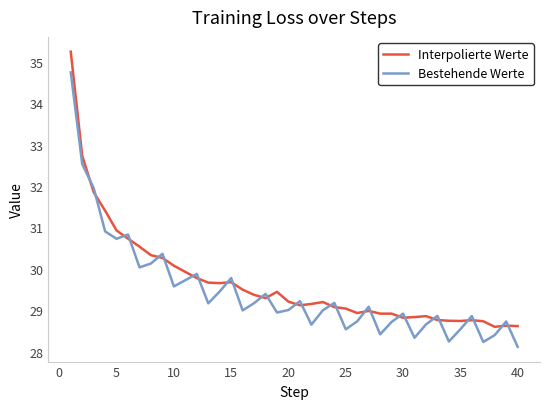

What are all the series names shown in the legend?

Interpolierte Werte, Bestehende Werte